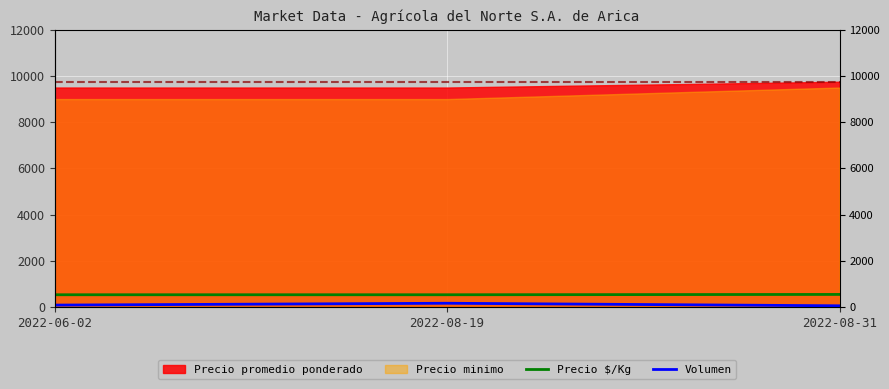

What is the difference between the second highest and minimum values in the Volumen series?

30